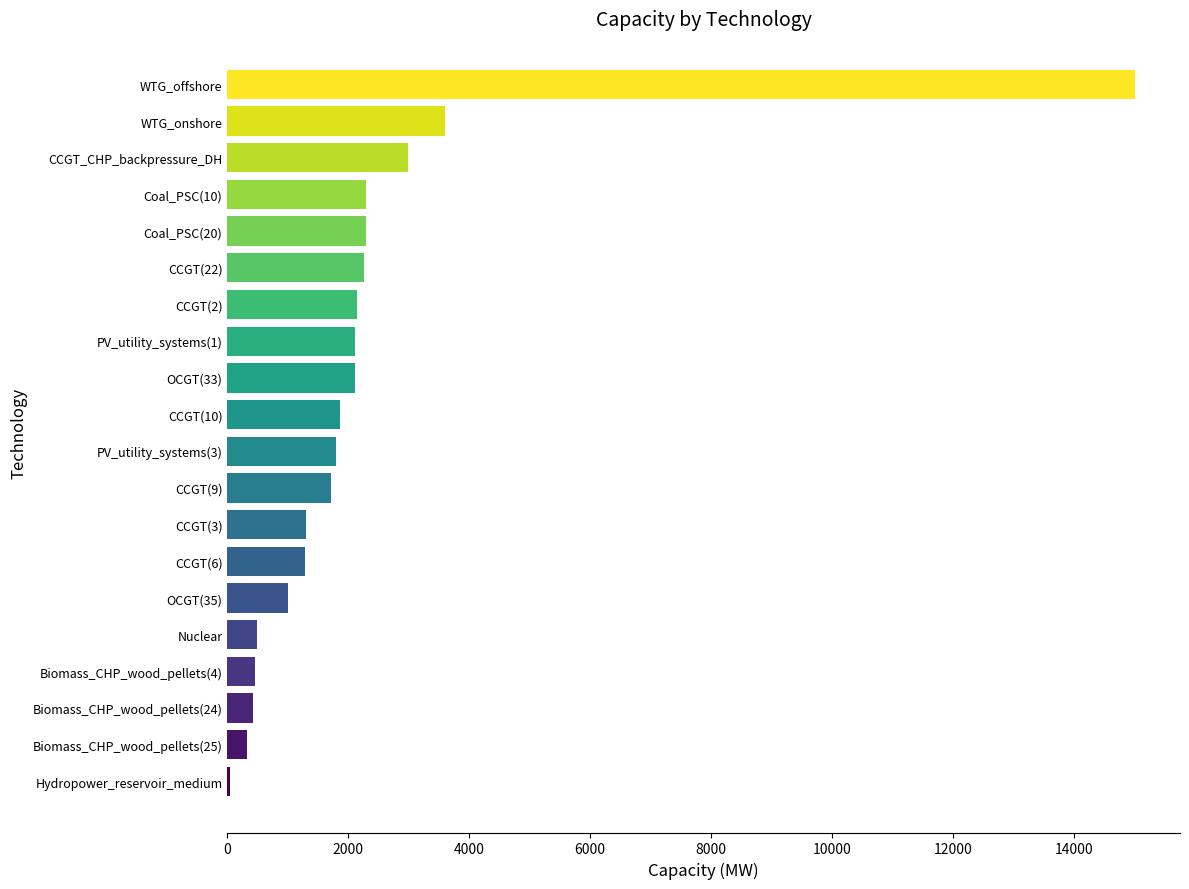

What is the change in value from CCGT(9) to CCGT(22)?

+547.0